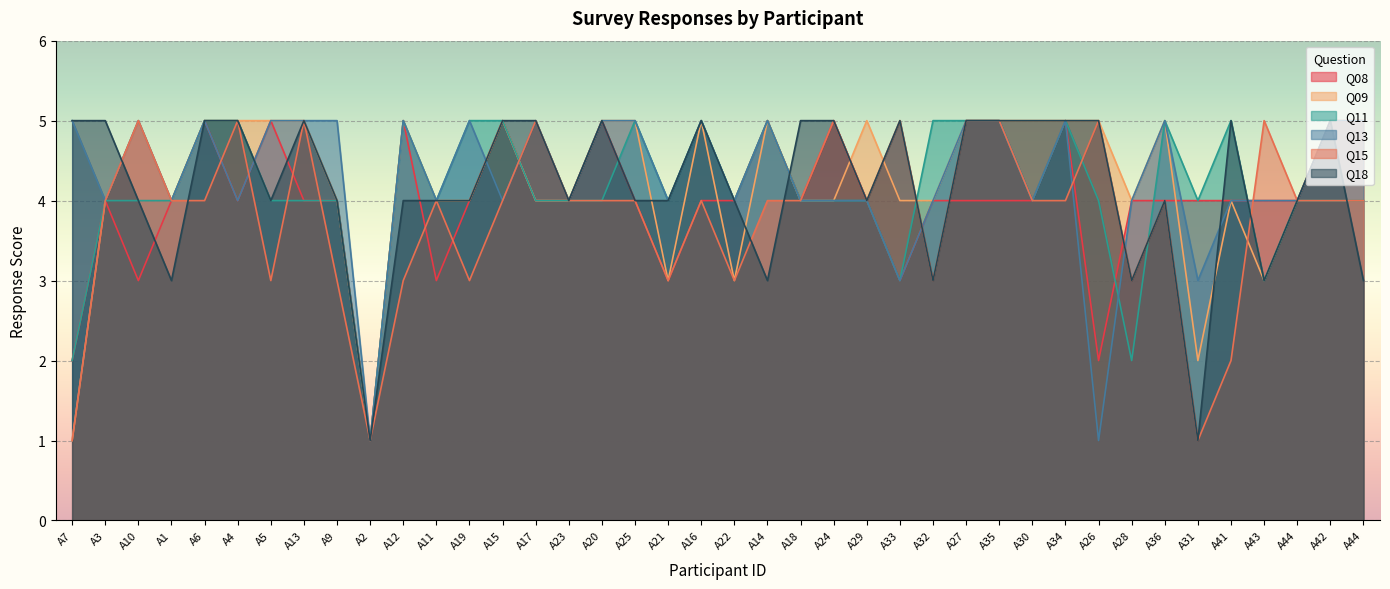

Reading right to left, extract all data points from this chart.

Q08: 5	5	4	4	4	4	4	4	2	5	4	4	4	4	3	4	5	4	5	4	4	3	4	5	4	4	5	4	3	5	1	4	4	5	4	5	4	3	4	2
Q09: 5	5	4	3	4	2	5	4	5	5	5	5	5	4	4	5	4	4	5	3	5	3	5	5	4	4	5	4	4	5	1	4	5	5	5	5	4	5	4	1
Q11: 4	4	4	3	5	4	5	2	4	5	4	5	5	5	3	4	4	4	5	4	5	4	5	4	4	4	5	5	4	5	1	4	4	4	5	5	4	4	4	2
Q13: 5	5	4	4	4	3	5	4	1	5	4	5	5	4	3	4	4	4	5	4	5	4	5	5	4	5	4	5	4	5	1	5	5	5	4	5	4	5	4	5
Q15: 4	4	4	5	2	1	4	3	5	4	4	5	5	3	5	4	5	4	4	3	4	3	4	4	4	5	4	3	4	3	1	3	5	3	5	4	4	5	4	1
Q18: 3	5	4	3	5	1	4	3	5	5	5	5	5	3	5	4	5	5	3	4	5	4	4	5	4	5	5	4	4	4	1	4	5	4	5	5	3	4	5	5